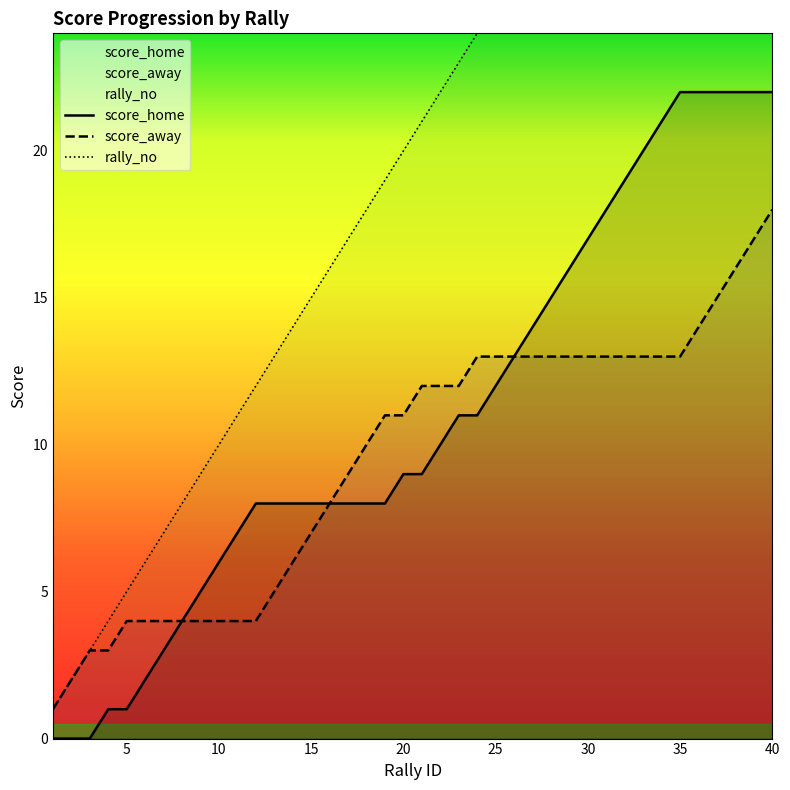

Which series has the largest total across all categories?

rally_no